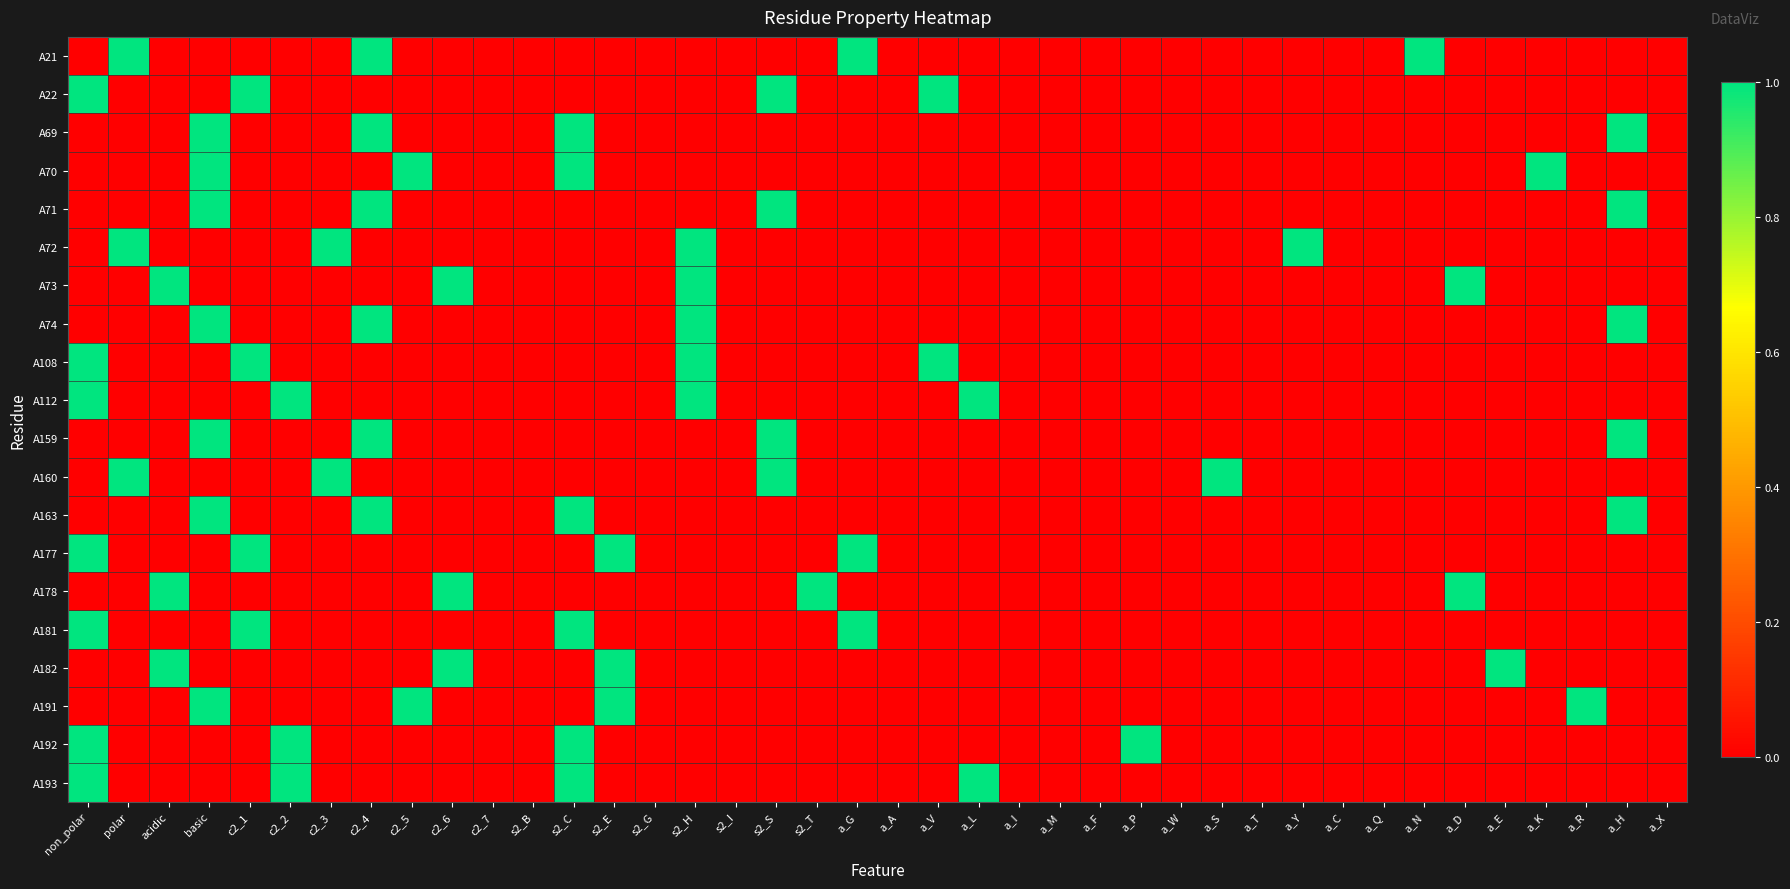

Reading left to right, list all the values displayed in this chart.

A21: non_polar=0	polar=1	acidic=0	basic=0	c2_1=0	c2_2=0	c2_3=0	c2_4=1	c2_5=0	c2_6=0	c2_7=0	s2_B=0	s2_C=0	s2_E=0	s2_G=0	s2_H=0	s2_I=0	s2_S=0	s2_T=0	a_G=1	a_A=0	a_V=0	a_L=0	a_I=0	a_M=0	a_F=0	a_P=0	a_W=0	a_S=0	a_T=0	a_Y=0	a_C=0	a_Q=0	a_N=1	a_D=0	a_E=0	a_K=0	a_R=0	a_H=0	a_X=0
A22: non_polar=1	polar=0	acidic=0	basic=0	c2_1=1	c2_2=0	c2_3=0	c2_4=0	c2_5=0	c2_6=0	c2_7=0	s2_B=0	s2_C=0	s2_E=0	s2_G=0	s2_H=0	s2_I=0	s2_S=1	s2_T=0	a_G=0	a_A=0	a_V=1	a_L=0	a_I=0	a_M=0	a_F=0	a_P=0	a_W=0	a_S=0	a_T=0	a_Y=0	a_C=0	a_Q=0	a_N=0	a_D=0	a_E=0	a_K=0	a_R=0	a_H=0	a_X=0
A69: non_polar=0	polar=0	acidic=0	basic=1	c2_1=0	c2_2=0	c2_3=0	c2_4=1	c2_5=0	c2_6=0	c2_7=0	s2_B=0	s2_C=1	s2_E=0	s2_G=0	s2_H=0	s2_I=0	s2_S=0	s2_T=0	a_G=0	a_A=0	a_V=0	a_L=0	a_I=0	a_M=0	a_F=0	a_P=0	a_W=0	a_S=0	a_T=0	a_Y=0	a_C=0	a_Q=0	a_N=0	a_D=0	a_E=0	a_K=0	a_R=0	a_H=1	a_X=0
A70: non_polar=0	polar=0	acidic=0	basic=1	c2_1=0	c2_2=0	c2_3=0	c2_4=0	c2_5=1	c2_6=0	c2_7=0	s2_B=0	s2_C=1	s2_E=0	s2_G=0	s2_H=0	s2_I=0	s2_S=0	s2_T=0	a_G=0	a_A=0	a_V=0	a_L=0	a_I=0	a_M=0	a_F=0	a_P=0	a_W=0	a_S=0	a_T=0	a_Y=0	a_C=0	a_Q=0	a_N=0	a_D=0	a_E=0	a_K=1	a_R=0	a_H=0	a_X=0
A71: non_polar=0	polar=0	acidic=0	basic=1	c2_1=0	c2_2=0	c2_3=0	c2_4=1	c2_5=0	c2_6=0	c2_7=0	s2_B=0	s2_C=0	s2_E=0	s2_G=0	s2_H=0	s2_I=0	s2_S=1	s2_T=0	a_G=0	a_A=0	a_V=0	a_L=0	a_I=0	a_M=0	a_F=0	a_P=0	a_W=0	a_S=0	a_T=0	a_Y=0	a_C=0	a_Q=0	a_N=0	a_D=0	a_E=0	a_K=0	a_R=0	a_H=1	a_X=0
A72: non_polar=0	polar=1	acidic=0	basic=0	c2_1=0	c2_2=0	c2_3=1	c2_4=0	c2_5=0	c2_6=0	c2_7=0	s2_B=0	s2_C=0	s2_E=0	s2_G=0	s2_H=1	s2_I=0	s2_S=0	s2_T=0	a_G=0	a_A=0	a_V=0	a_L=0	a_I=0	a_M=0	a_F=0	a_P=0	a_W=0	a_S=0	a_T=0	a_Y=1	a_C=0	a_Q=0	a_N=0	a_D=0	a_E=0	a_K=0	a_R=0	a_H=0	a_X=0
A73: non_polar=0	polar=0	acidic=1	basic=0	c2_1=0	c2_2=0	c2_3=0	c2_4=0	c2_5=0	c2_6=1	c2_7=0	s2_B=0	s2_C=0	s2_E=0	s2_G=0	s2_H=1	s2_I=0	s2_S=0	s2_T=0	a_G=0	a_A=0	a_V=0	a_L=0	a_I=0	a_M=0	a_F=0	a_P=0	a_W=0	a_S=0	a_T=0	a_Y=0	a_C=0	a_Q=0	a_N=0	a_D=1	a_E=0	a_K=0	a_R=0	a_H=0	a_X=0
A74: non_polar=0	polar=0	acidic=0	basic=1	c2_1=0	c2_2=0	c2_3=0	c2_4=1	c2_5=0	c2_6=0	c2_7=0	s2_B=0	s2_C=0	s2_E=0	s2_G=0	s2_H=1	s2_I=0	s2_S=0	s2_T=0	a_G=0	a_A=0	a_V=0	a_L=0	a_I=0	a_M=0	a_F=0	a_P=0	a_W=0	a_S=0	a_T=0	a_Y=0	a_C=0	a_Q=0	a_N=0	a_D=0	a_E=0	a_K=0	a_R=0	a_H=1	a_X=0
A108: non_polar=1	polar=0	acidic=0	basic=0	c2_1=1	c2_2=0	c2_3=0	c2_4=0	c2_5=0	c2_6=0	c2_7=0	s2_B=0	s2_C=0	s2_E=0	s2_G=0	s2_H=1	s2_I=0	s2_S=0	s2_T=0	a_G=0	a_A=0	a_V=1	a_L=0	a_I=0	a_M=0	a_F=0	a_P=0	a_W=0	a_S=0	a_T=0	a_Y=0	a_C=0	a_Q=0	a_N=0	a_D=0	a_E=0	a_K=0	a_R=0	a_H=0	a_X=0
A112: non_polar=1	polar=0	acidic=0	basic=0	c2_1=0	c2_2=1	c2_3=0	c2_4=0	c2_5=0	c2_6=0	c2_7=0	s2_B=0	s2_C=0	s2_E=0	s2_G=0	s2_H=1	s2_I=0	s2_S=0	s2_T=0	a_G=0	a_A=0	a_V=0	a_L=1	a_I=0	a_M=0	a_F=0	a_P=0	a_W=0	a_S=0	a_T=0	a_Y=0	a_C=0	a_Q=0	a_N=0	a_D=0	a_E=0	a_K=0	a_R=0	a_H=0	a_X=0
A159: non_polar=0	polar=0	acidic=0	basic=1	c2_1=0	c2_2=0	c2_3=0	c2_4=1	c2_5=0	c2_6=0	c2_7=0	s2_B=0	s2_C=0	s2_E=0	s2_G=0	s2_H=0	s2_I=0	s2_S=1	s2_T=0	a_G=0	a_A=0	a_V=0	a_L=0	a_I=0	a_M=0	a_F=0	a_P=0	a_W=0	a_S=0	a_T=0	a_Y=0	a_C=0	a_Q=0	a_N=0	a_D=0	a_E=0	a_K=0	a_R=0	a_H=1	a_X=0
A160: non_polar=0	polar=1	acidic=0	basic=0	c2_1=0	c2_2=0	c2_3=1	c2_4=0	c2_5=0	c2_6=0	c2_7=0	s2_B=0	s2_C=0	s2_E=0	s2_G=0	s2_H=0	s2_I=0	s2_S=1	s2_T=0	a_G=0	a_A=0	a_V=0	a_L=0	a_I=0	a_M=0	a_F=0	a_P=0	a_W=0	a_S=1	a_T=0	a_Y=0	a_C=0	a_Q=0	a_N=0	a_D=0	a_E=0	a_K=0	a_R=0	a_H=0	a_X=0
A163: non_polar=0	polar=0	acidic=0	basic=1	c2_1=0	c2_2=0	c2_3=0	c2_4=1	c2_5=0	c2_6=0	c2_7=0	s2_B=0	s2_C=1	s2_E=0	s2_G=0	s2_H=0	s2_I=0	s2_S=0	s2_T=0	a_G=0	a_A=0	a_V=0	a_L=0	a_I=0	a_M=0	a_F=0	a_P=0	a_W=0	a_S=0	a_T=0	a_Y=0	a_C=0	a_Q=0	a_N=0	a_D=0	a_E=0	a_K=0	a_R=0	a_H=1	a_X=0
A177: non_polar=1	polar=0	acidic=0	basic=0	c2_1=1	c2_2=0	c2_3=0	c2_4=0	c2_5=0	c2_6=0	c2_7=0	s2_B=0	s2_C=0	s2_E=1	s2_G=0	s2_H=0	s2_I=0	s2_S=0	s2_T=0	a_G=1	a_A=0	a_V=0	a_L=0	a_I=0	a_M=0	a_F=0	a_P=0	a_W=0	a_S=0	a_T=0	a_Y=0	a_C=0	a_Q=0	a_N=0	a_D=0	a_E=0	a_K=0	a_R=0	a_H=0	a_X=0
A178: non_polar=0	polar=0	acidic=1	basic=0	c2_1=0	c2_2=0	c2_3=0	c2_4=0	c2_5=0	c2_6=1	c2_7=0	s2_B=0	s2_C=0	s2_E=0	s2_G=0	s2_H=0	s2_I=0	s2_S=0	s2_T=1	a_G=0	a_A=0	a_V=0	a_L=0	a_I=0	a_M=0	a_F=0	a_P=0	a_W=0	a_S=0	a_T=0	a_Y=0	a_C=0	a_Q=0	a_N=0	a_D=1	a_E=0	a_K=0	a_R=0	a_H=0	a_X=0
A181: non_polar=1	polar=0	acidic=0	basic=0	c2_1=1	c2_2=0	c2_3=0	c2_4=0	c2_5=0	c2_6=0	c2_7=0	s2_B=0	s2_C=1	s2_E=0	s2_G=0	s2_H=0	s2_I=0	s2_S=0	s2_T=0	a_G=1	a_A=0	a_V=0	a_L=0	a_I=0	a_M=0	a_F=0	a_P=0	a_W=0	a_S=0	a_T=0	a_Y=0	a_C=0	a_Q=0	a_N=0	a_D=0	a_E=0	a_K=0	a_R=0	a_H=0	a_X=0
A182: non_polar=0	polar=0	acidic=1	basic=0	c2_1=0	c2_2=0	c2_3=0	c2_4=0	c2_5=0	c2_6=1	c2_7=0	s2_B=0	s2_C=0	s2_E=1	s2_G=0	s2_H=0	s2_I=0	s2_S=0	s2_T=0	a_G=0	a_A=0	a_V=0	a_L=0	a_I=0	a_M=0	a_F=0	a_P=0	a_W=0	a_S=0	a_T=0	a_Y=0	a_C=0	a_Q=0	a_N=0	a_D=0	a_E=1	a_K=0	a_R=0	a_H=0	a_X=0
A191: non_polar=0	polar=0	acidic=0	basic=1	c2_1=0	c2_2=0	c2_3=0	c2_4=0	c2_5=1	c2_6=0	c2_7=0	s2_B=0	s2_C=0	s2_E=1	s2_G=0	s2_H=0	s2_I=0	s2_S=0	s2_T=0	a_G=0	a_A=0	a_V=0	a_L=0	a_I=0	a_M=0	a_F=0	a_P=0	a_W=0	a_S=0	a_T=0	a_Y=0	a_C=0	a_Q=0	a_N=0	a_D=0	a_E=0	a_K=0	a_R=1	a_H=0	a_X=0
A192: non_polar=1	polar=0	acidic=0	basic=0	c2_1=0	c2_2=1	c2_3=0	c2_4=0	c2_5=0	c2_6=0	c2_7=0	s2_B=0	s2_C=1	s2_E=0	s2_G=0	s2_H=0	s2_I=0	s2_S=0	s2_T=0	a_G=0	a_A=0	a_V=0	a_L=0	a_I=0	a_M=0	a_F=0	a_P=1	a_W=0	a_S=0	a_T=0	a_Y=0	a_C=0	a_Q=0	a_N=0	a_D=0	a_E=0	a_K=0	a_R=0	a_H=0	a_X=0
A193: non_polar=1	polar=0	acidic=0	basic=0	c2_1=0	c2_2=1	c2_3=0	c2_4=0	c2_5=0	c2_6=0	c2_7=0	s2_B=0	s2_C=1	s2_E=0	s2_G=0	s2_H=0	s2_I=0	s2_S=0	s2_T=0	a_G=0	a_A=0	a_V=0	a_L=1	a_I=0	a_M=0	a_F=0	a_P=0	a_W=0	a_S=0	a_T=0	a_Y=0	a_C=0	a_Q=0	a_N=0	a_D=0	a_E=0	a_K=0	a_R=0	a_H=0	a_X=0